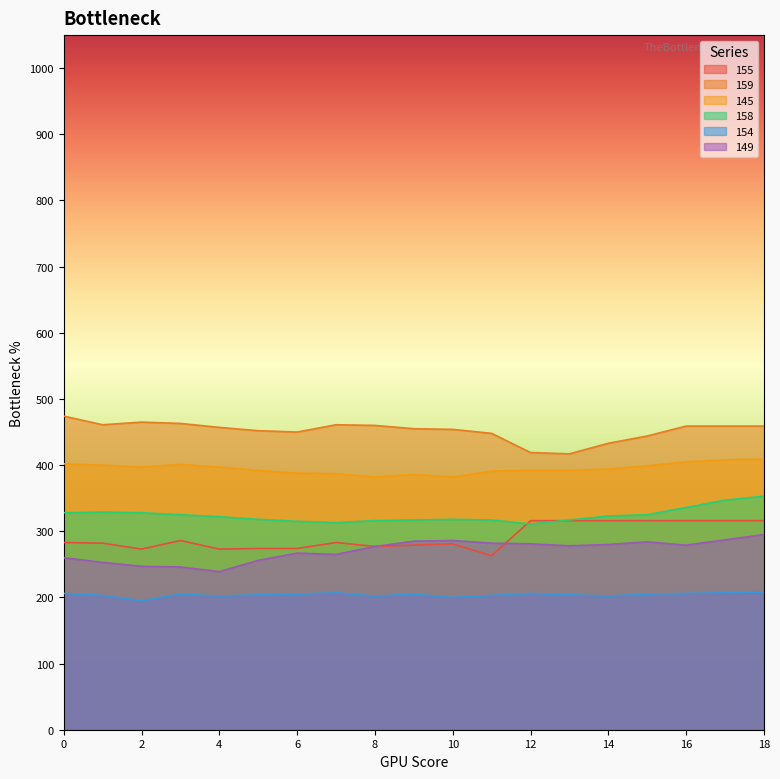

Reading left to right, list all the values displayed in this chart.

155: 0=283	1=282	2=273	3=286	4=273	5=274	6=274	7=283	8=277	9=279	10=281	11=263	12=316	13=316	14=316	15=316	16=316	17=316	18=316
159: 0=474	1=461	2=465	3=463	4=457	5=452	6=450	7=461	8=460	9=455	10=454	11=448	12=419	13=417	14=433	15=444	16=459	17=459	18=459
145: 0=402	1=400	2=397	3=401	4=397	5=392	6=388	7=387	8=382	9=386	10=382	11=391	12=392	13=392	14=394	15=399	16=405	17=408	18=409
158: 0=328	1=329	2=328	3=325	4=322	5=318	6=315	7=313	8=316	9=317	10=318	11=317	12=311	13=317	14=323	15=325	16=336	17=347	18=353
154: 0=206	1=203	2=195	3=205	4=202	5=204	6=205	7=207	8=202	9=205	10=200	11=203	12=206	13=204	14=202	15=205	16=206	17=207	18=208
149: 0=260	1=253	2=247	3=246	4=239	5=256	6=267	7=265	8=277	9=285	10=286	11=282	12=281	13=278	14=280	15=284	16=279	17=287	18=295